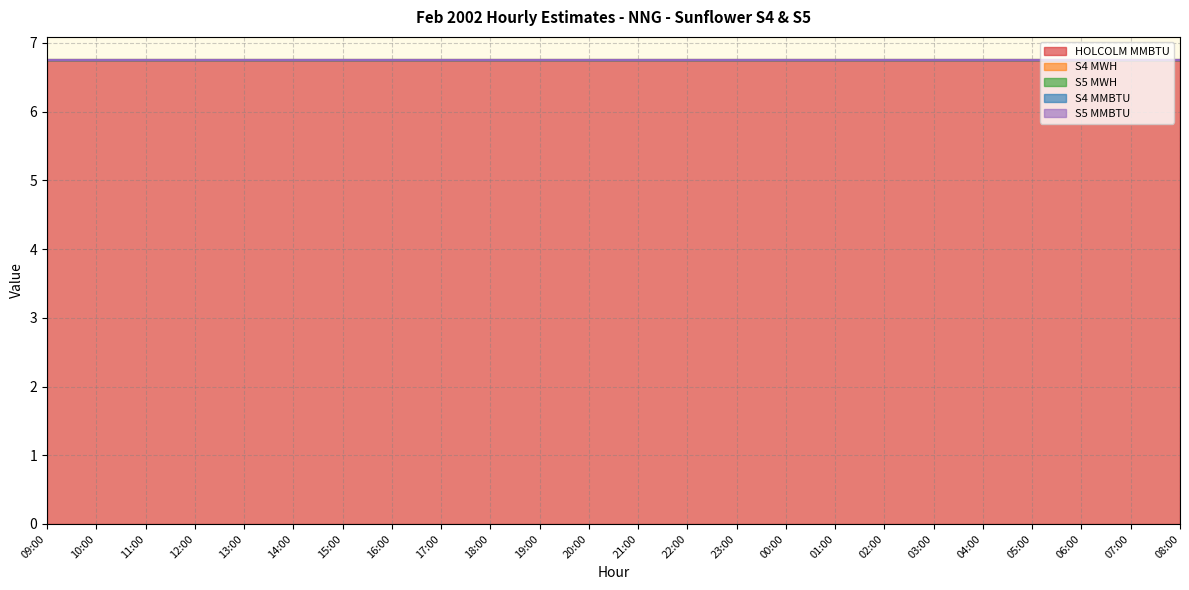

Does the chart have visible grid lines?

Yes